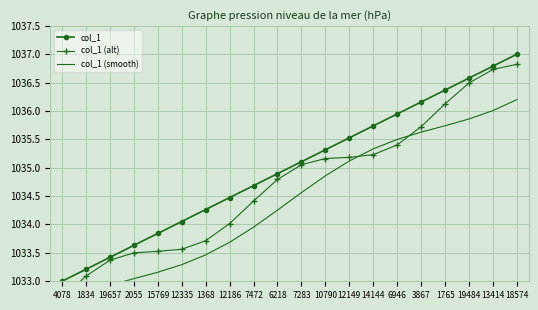

Reading left to right, list all the values displayed in this chart.

col_1: 1033.0	1033.2	1033.4	1033.6	1033.8	1034.1	1034.3	1034.5	1034.7	1034.9	1035.1	1035.3	1035.5	1035.7	1035.9	1036.2	1036.4	1036.6	1036.8	1037.0
col_1 (alt): 1032.7	1033.1	1033.4	1033.5	1033.5	1033.6	1033.7	1034.0	1034.4	1034.8	1035.1	1035.2	1035.2	1035.2	1035.4	1035.7	1036.1	1036.5	1036.7	1036.8
col_1 (smooth): 1032.6	1032.8	1032.9	1033.0	1033.2	1033.3	1033.5	1033.7	1034.0	1034.3	1034.6	1034.9	1035.1	1035.3	1035.5	1035.6	1035.7	1035.9	1036.0	1036.2